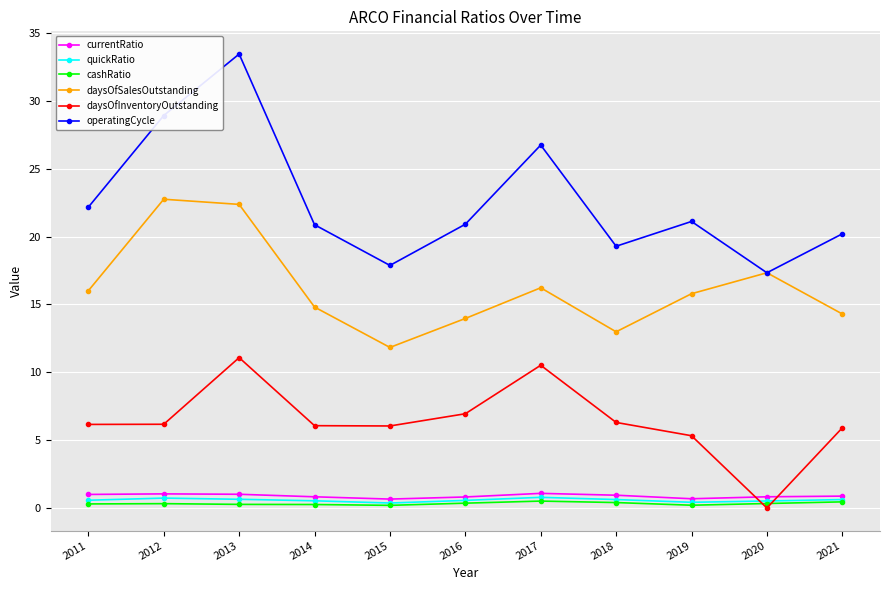

Which series has the largest total across all categories?

operatingCycle